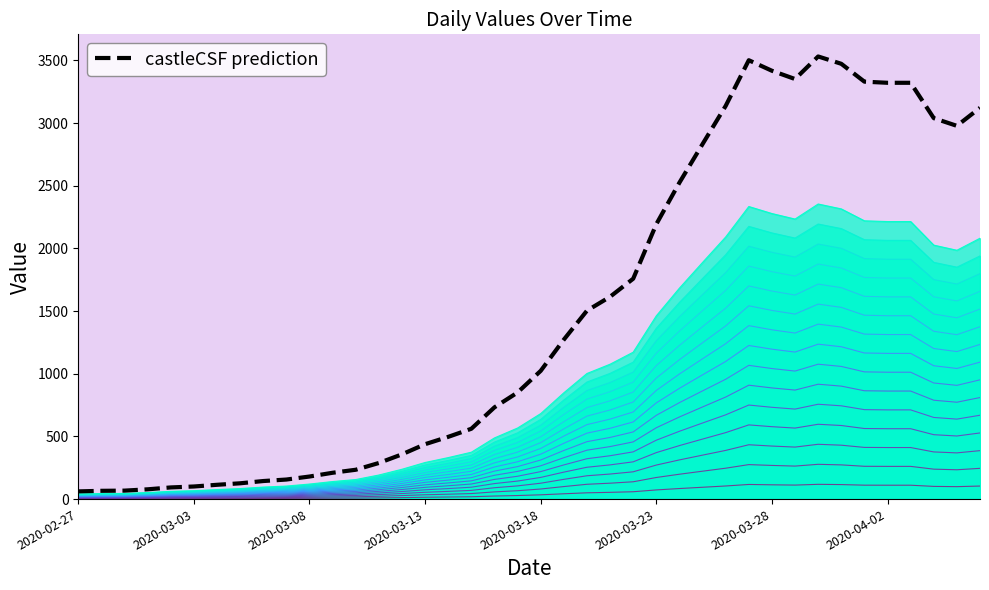

What is the difference between the highest and lowest values at 2020-03-28?

3303.1